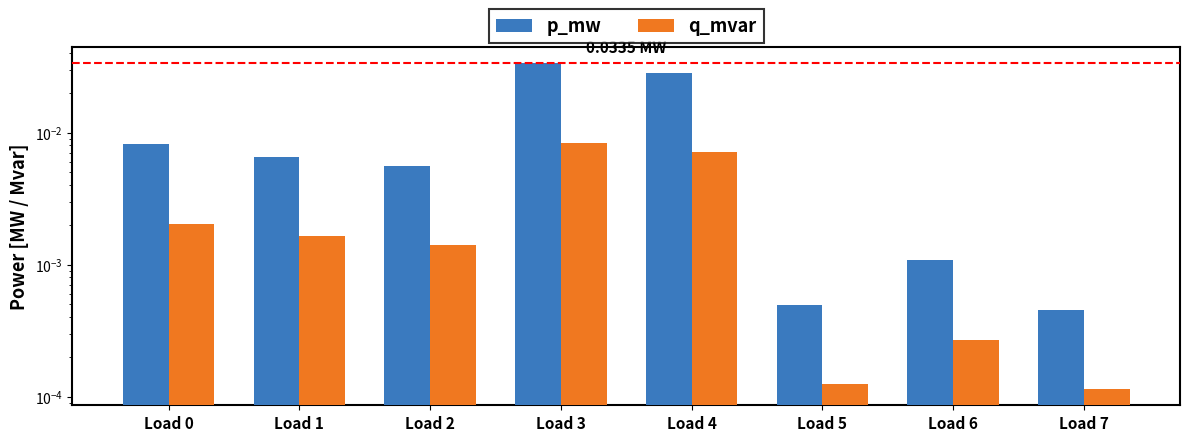

Which series has the largest total across all categories?

p_mw